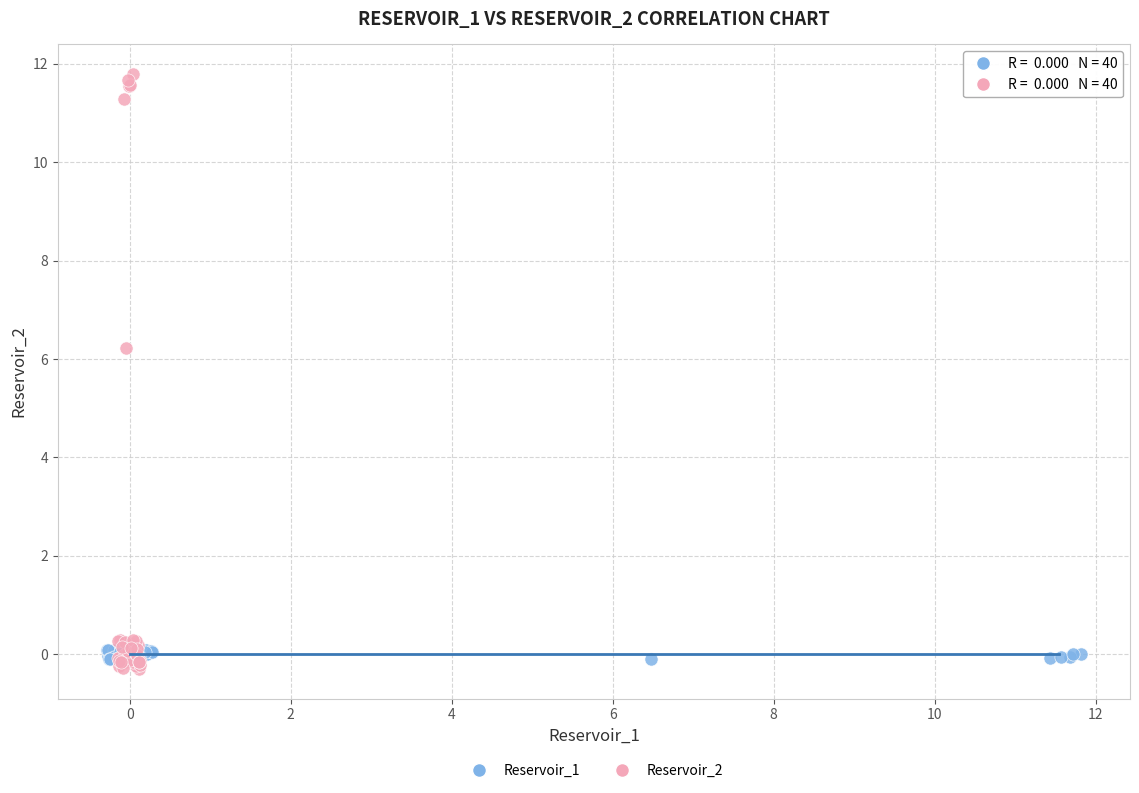

Which series reaches the maximum Y coordinate?

Reservoir_2